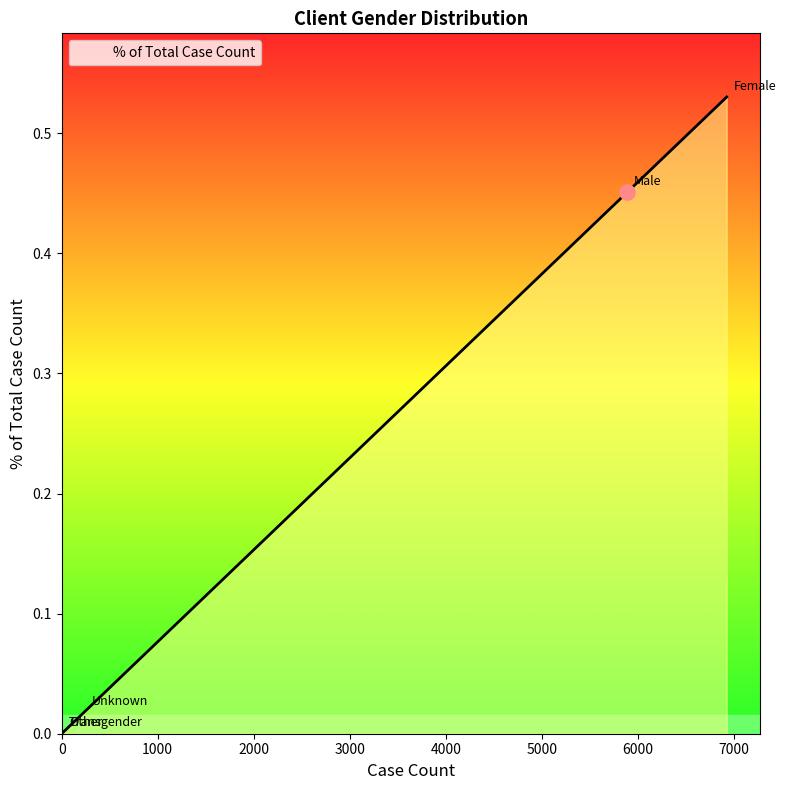

True or false: the data has more than 2 interior local peaks.

False